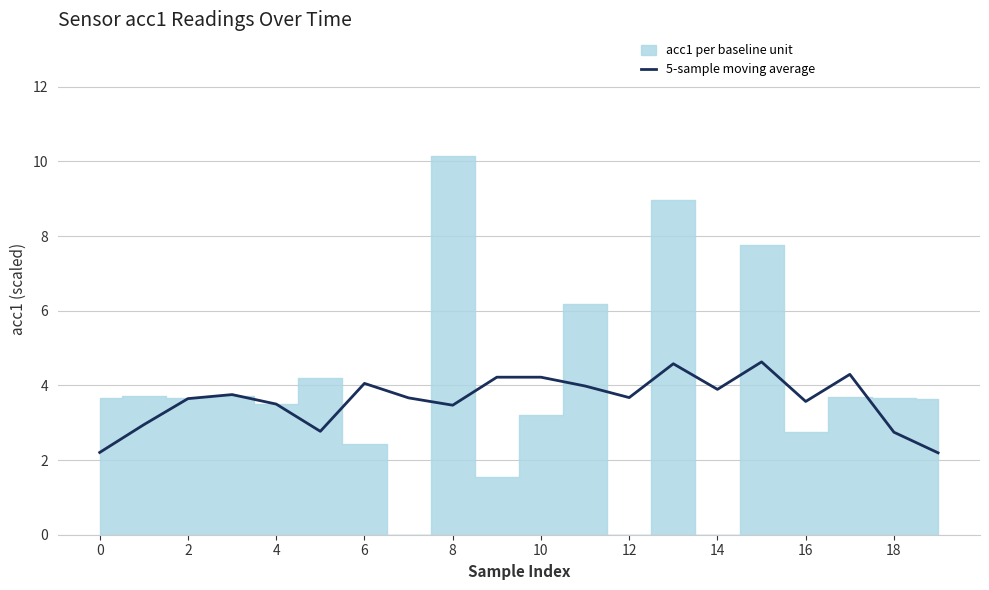

Is it true that 5-sample moving average equals 3.7 at 12?

True